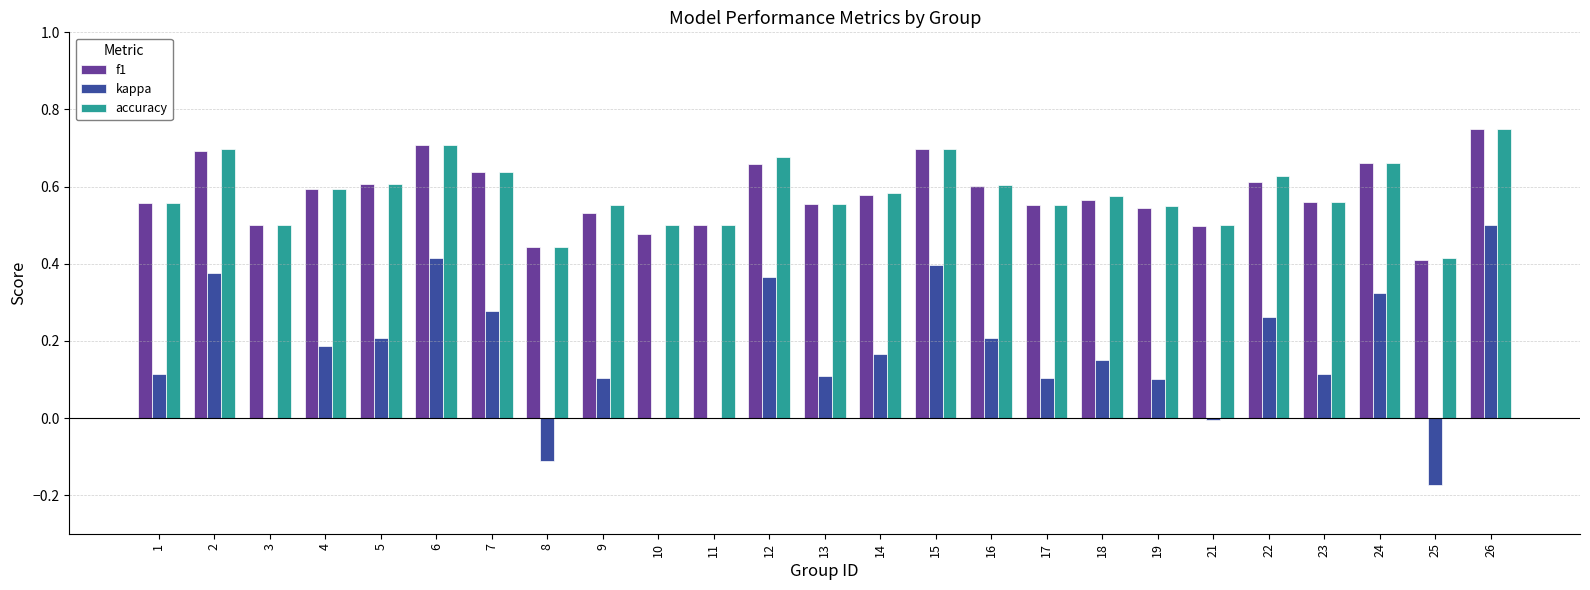

The value of accuracy at 24 is 0.4. True or false?

False